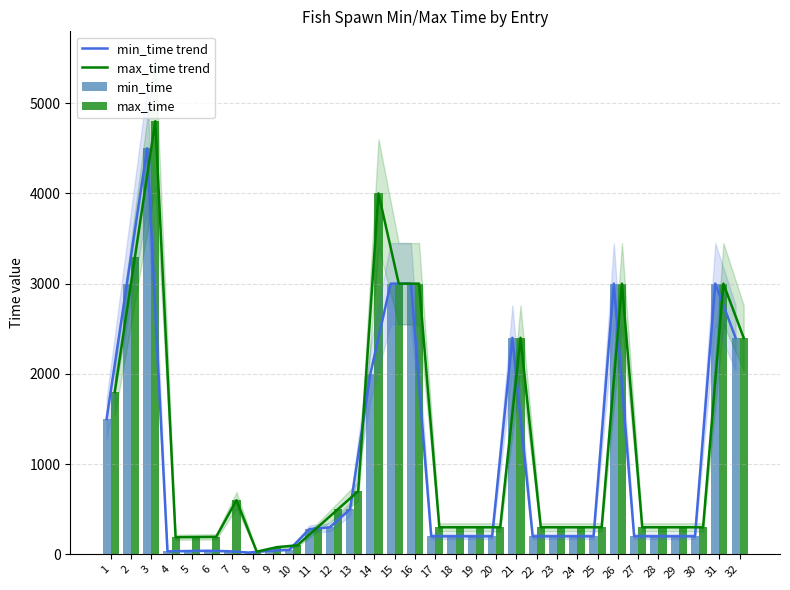

Which series has the largest total across all categories?

max_time trend